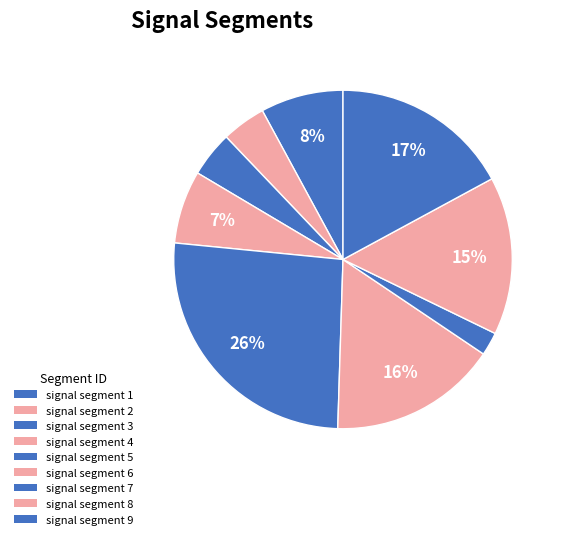

Is there a majority slice in this chart?

No